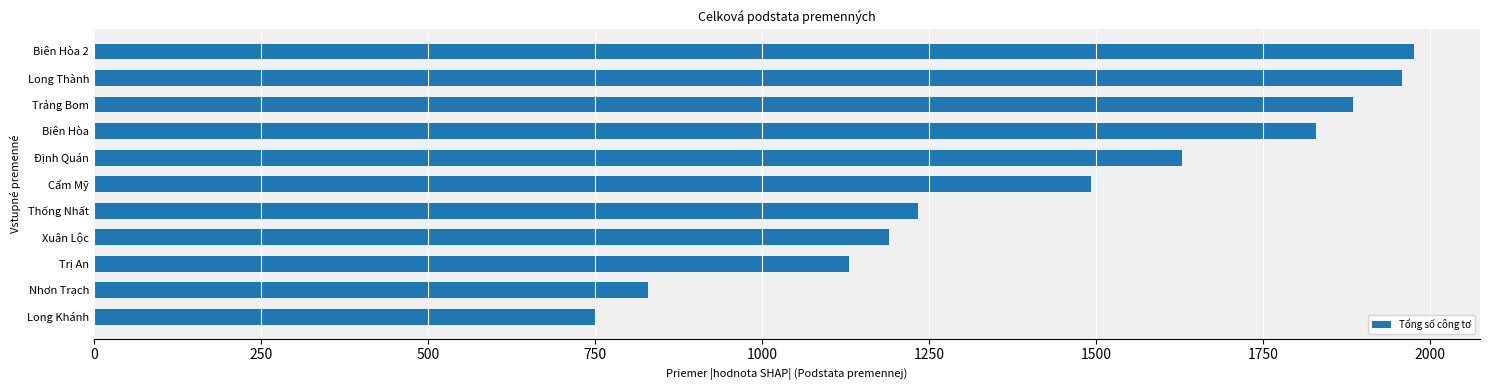

Which category has the lowest value across all series?

Long Khánh